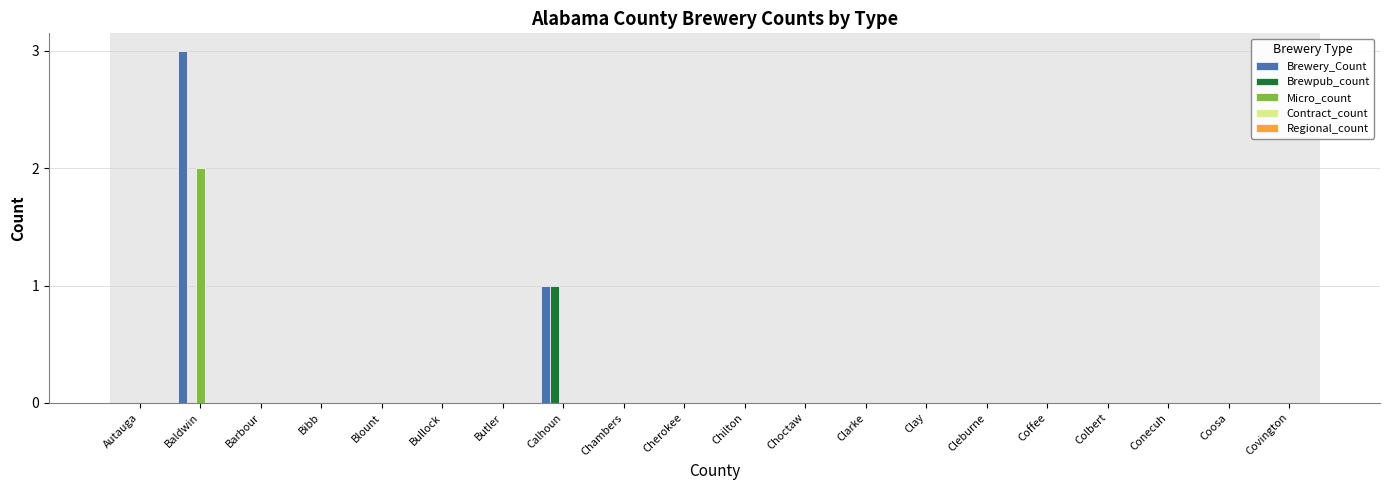

Which series has the widest spread of values?

Brewery_Count